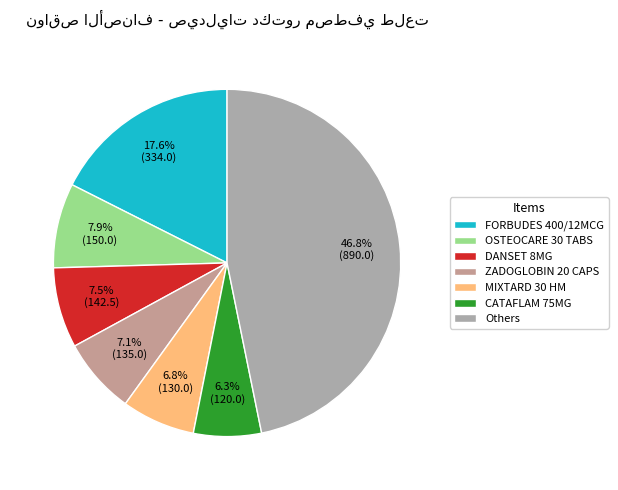

How many segments does this pie chart have?

7